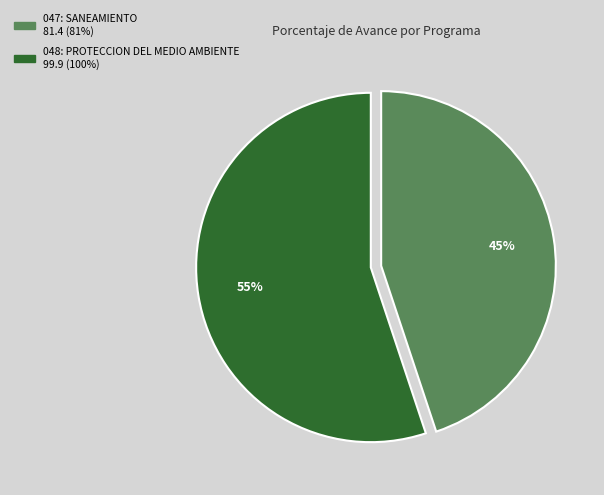

Which slice represents more than half of the pie?

048: PROTECCION DEL MEDIO AMBIENTE